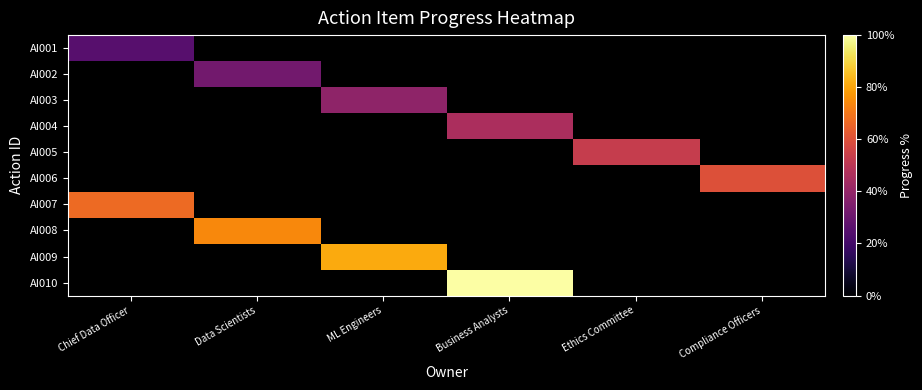

Read the AI004 value at Business Analysts.

46.0